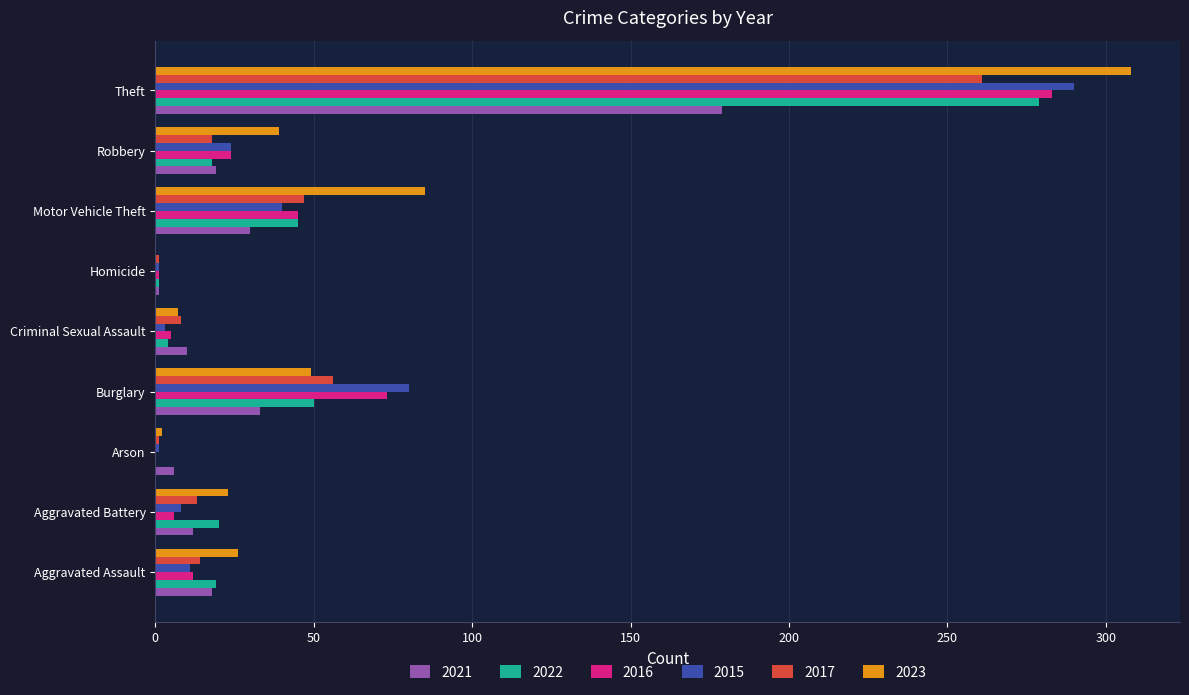

What is the approximate value of 2017 at Robbery?

18